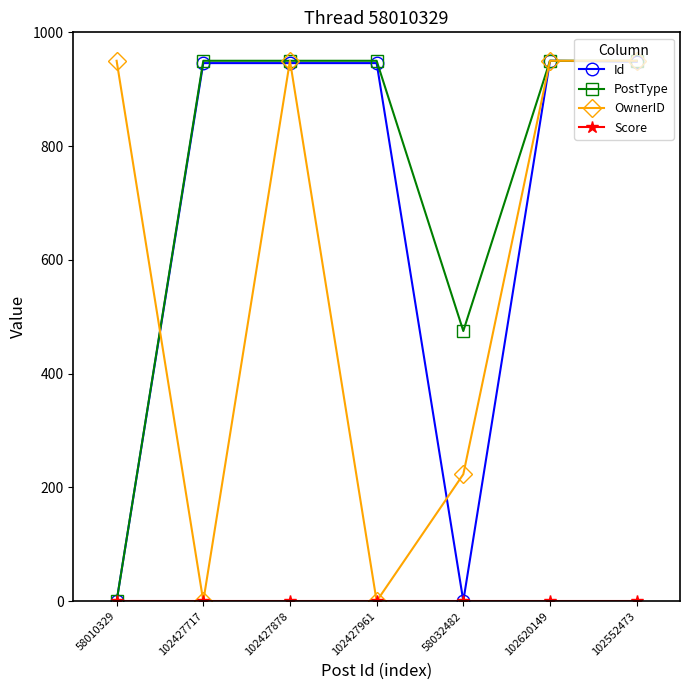

Between which two adjacent categories do OwnerID and PostType first intersect?

58010329 and 102427717